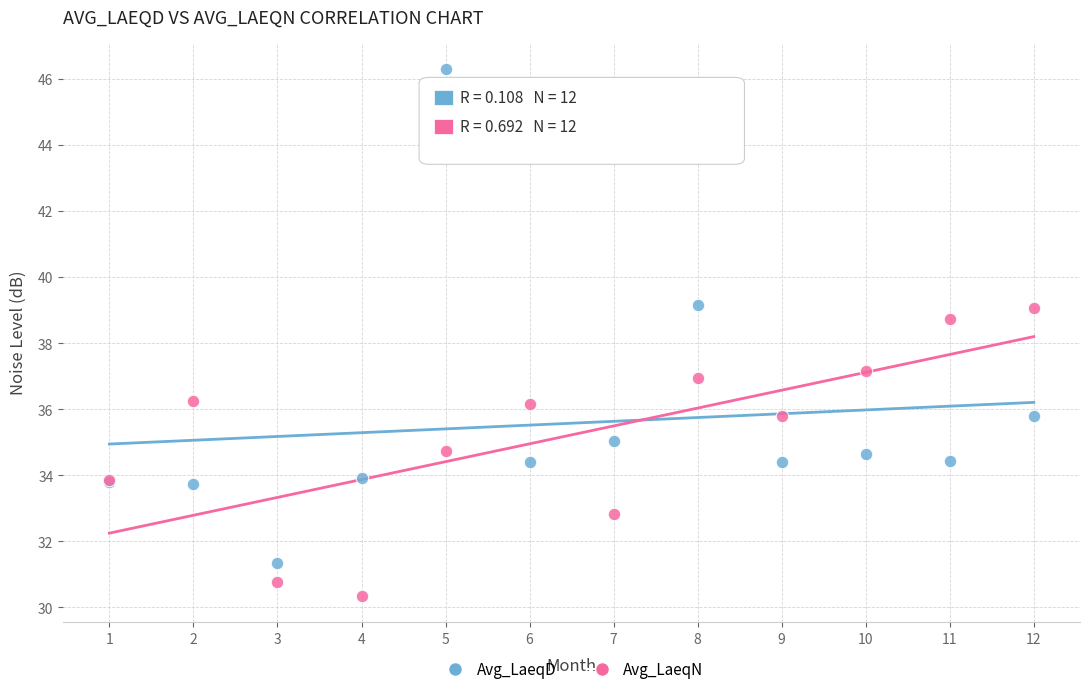

Which series has the largest Y range (max minus min)?

Avg_LaeqD